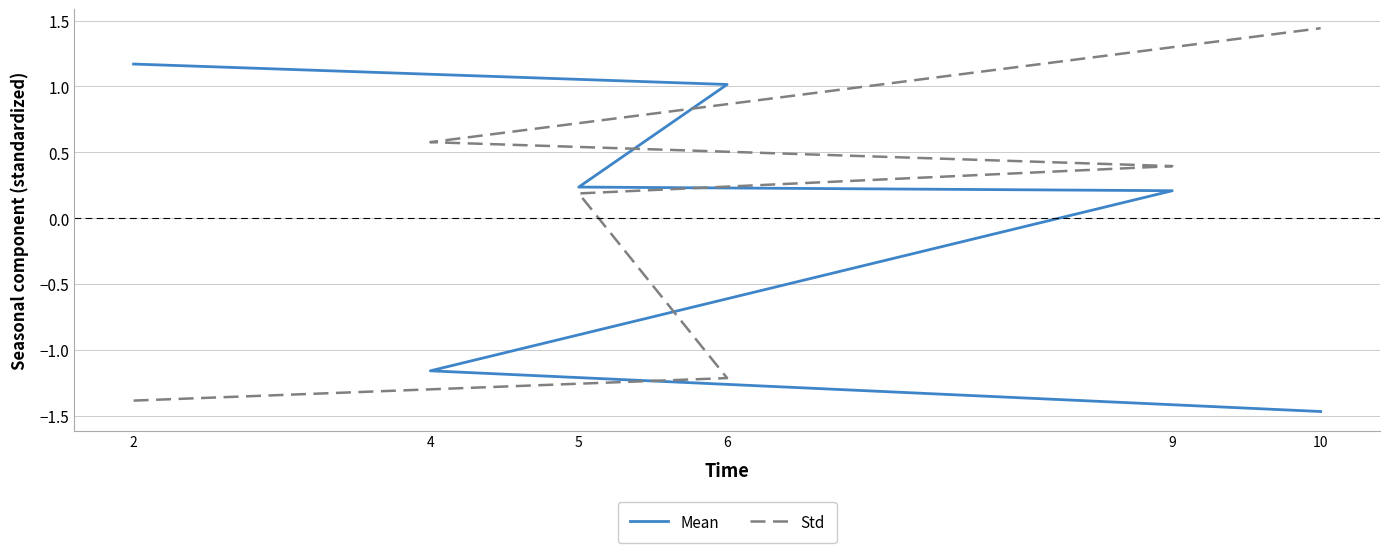

Rank the series by their average value, from highest to lowest.

Std, Mean